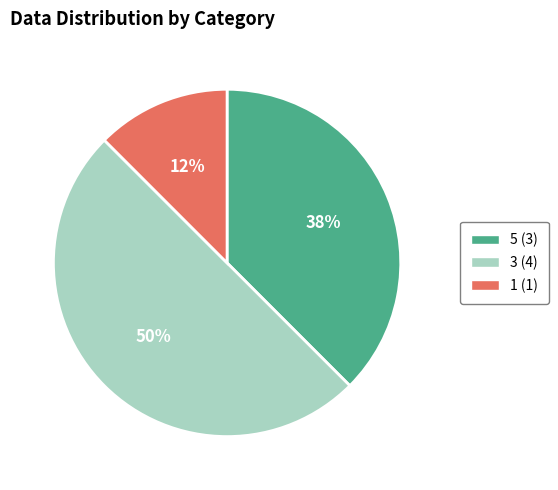

To the nearest percent, what is the average slice percentage?

33%